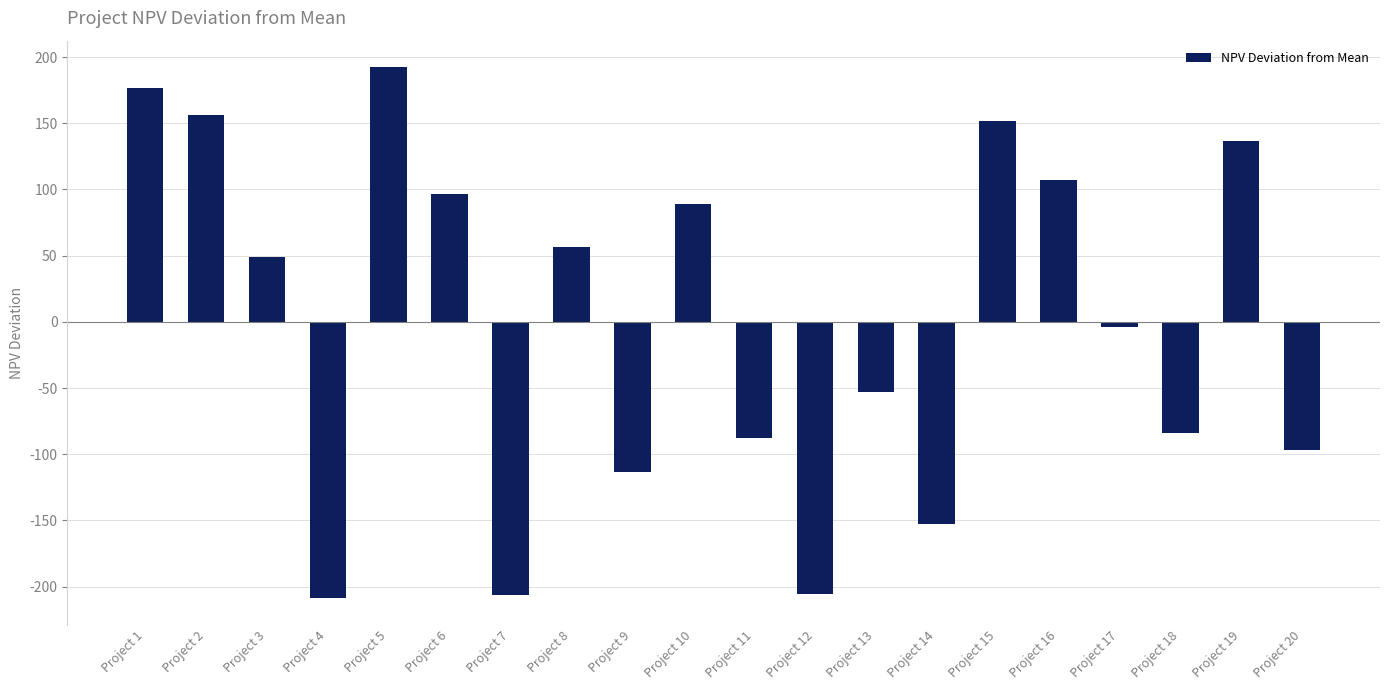

At which label is the value closest to -8?

Project 17